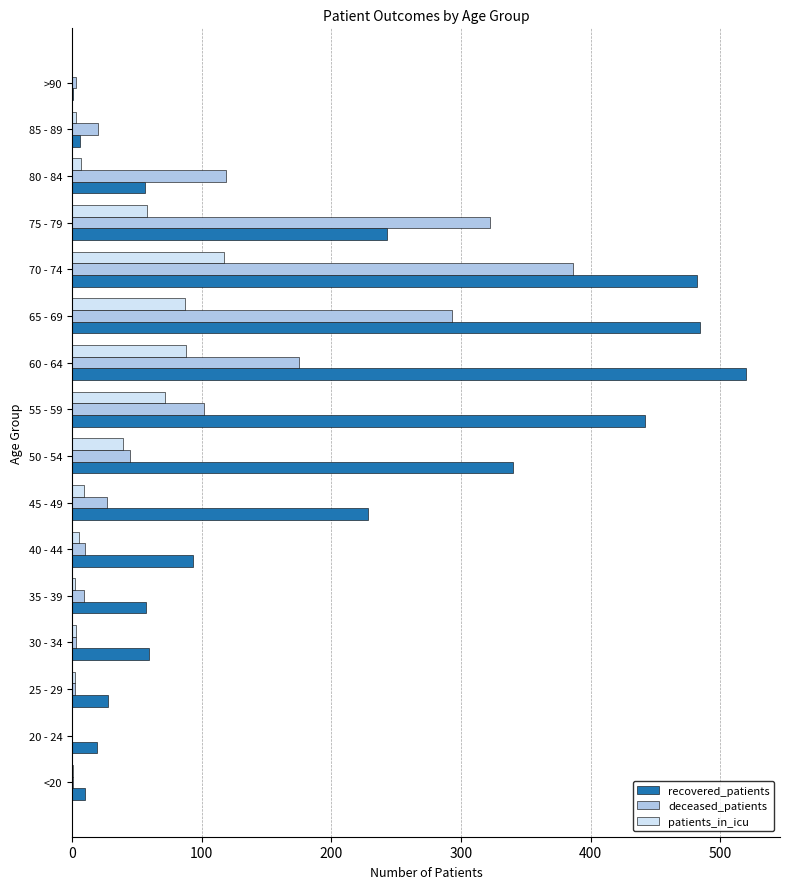

True or false: deceased_patients has a value of 160 at 80 - 84.

False